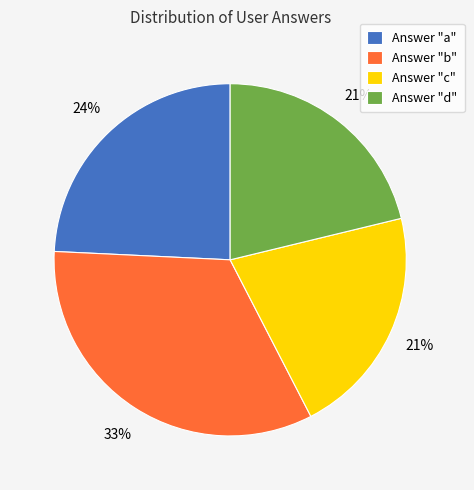

Is there a majority slice in this chart?

No